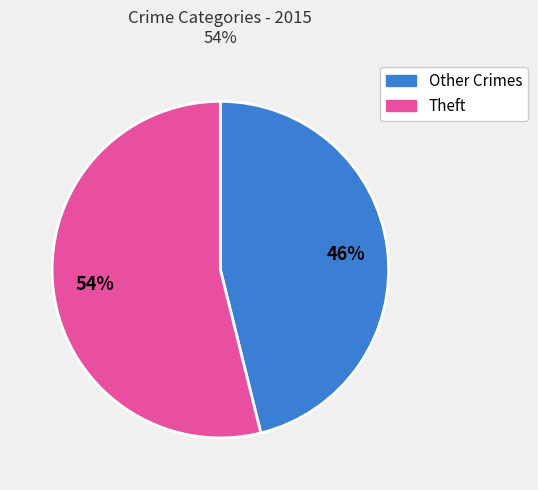

To the nearest percent, what is the difference between the largest and smallest slice percentages?

8%